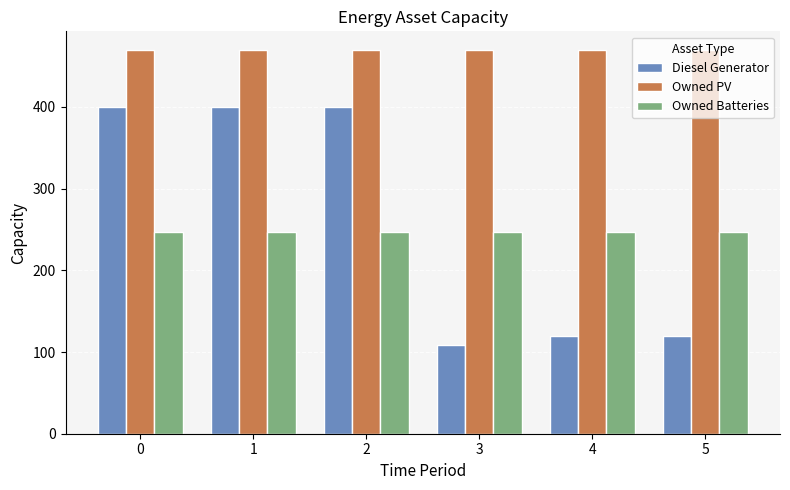

What is the value of the Owned Batteries bar at the 5th from the left?

247